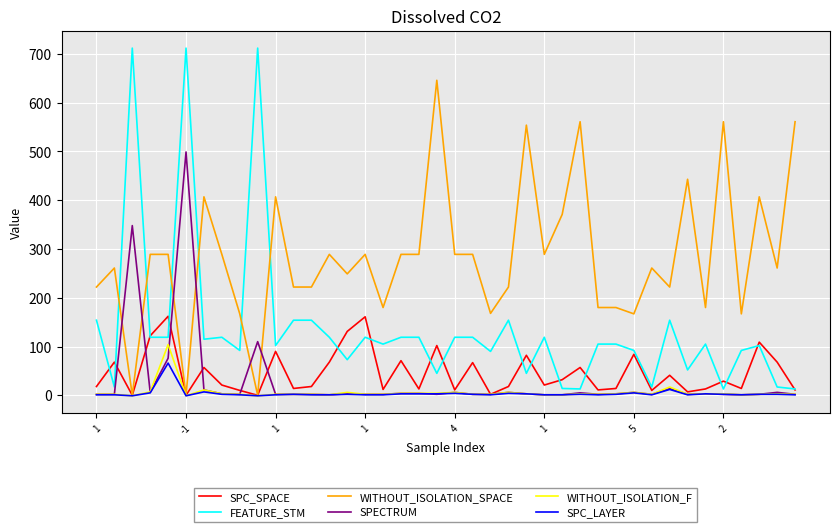

Which series has the widest spread of values?

FEATURE_STM